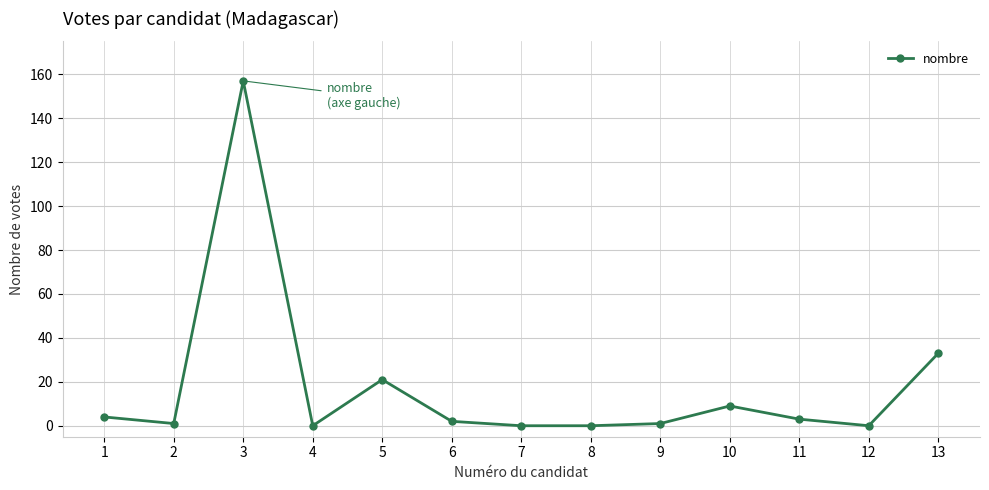

Reading left to right, what are all the values shown in this chart?

1=4	2=1	3=157	4=0	5=21	6=2	7=0	8=0	9=1	10=9	11=3	12=0	13=33